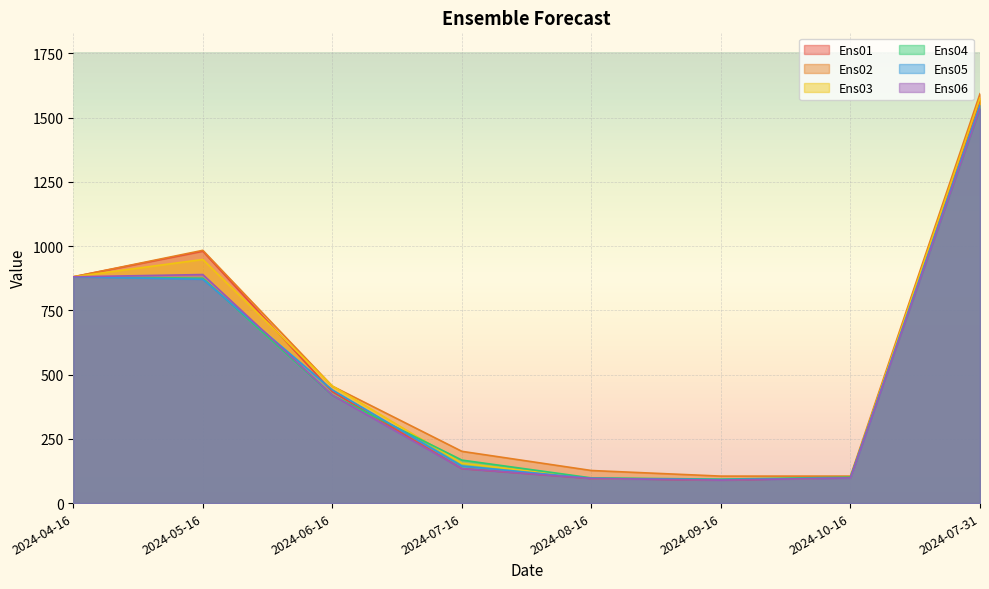

True or false: Ens05 and Ens03 cross at least once.

False